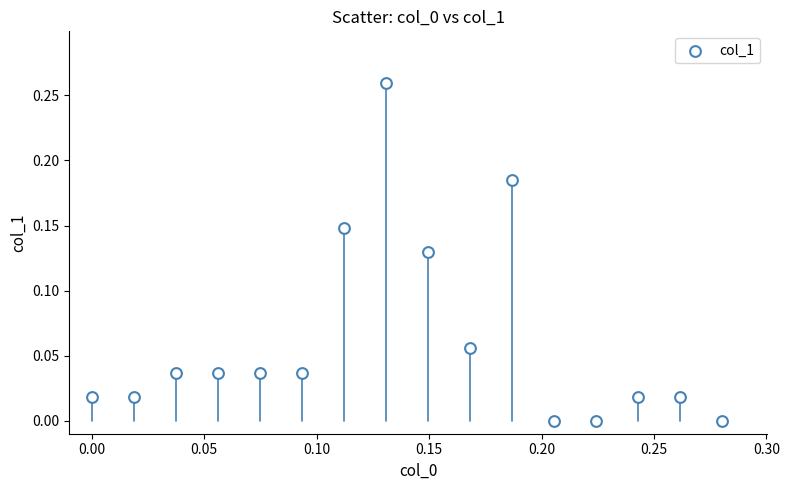

Count the number of points in this scatter plot.

16